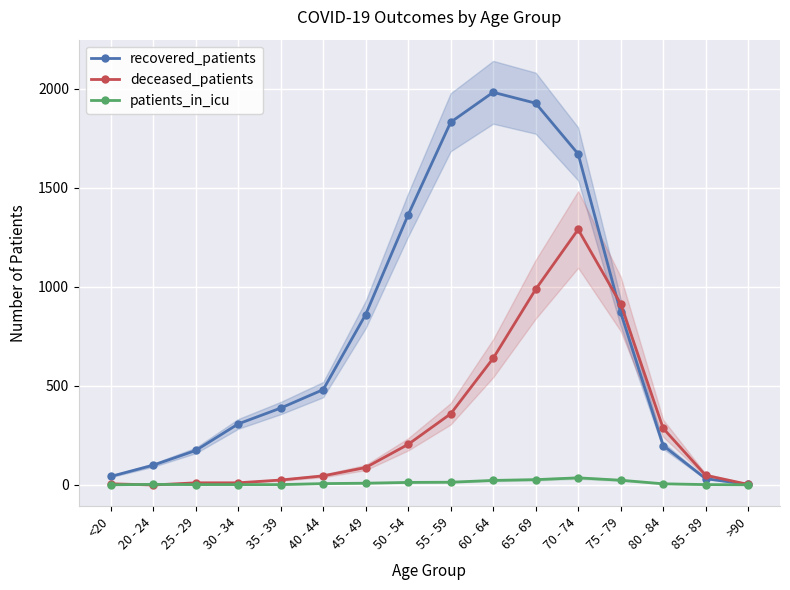

Where is deceased_patients nearest to the value 644?

60 - 64